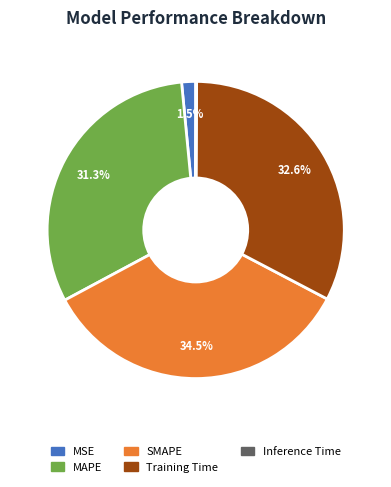

Is there a majority slice in this chart?

No